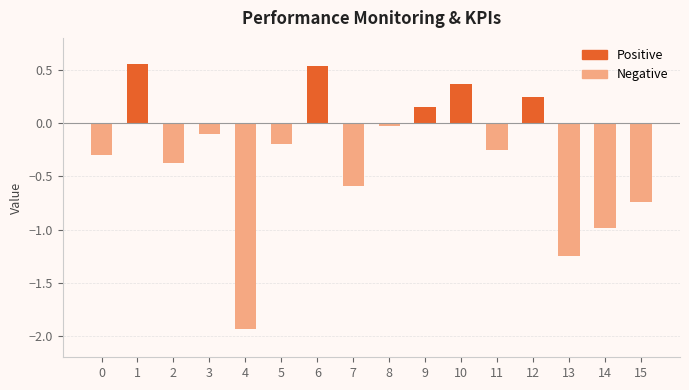

What is the sum of all values?

-4.9